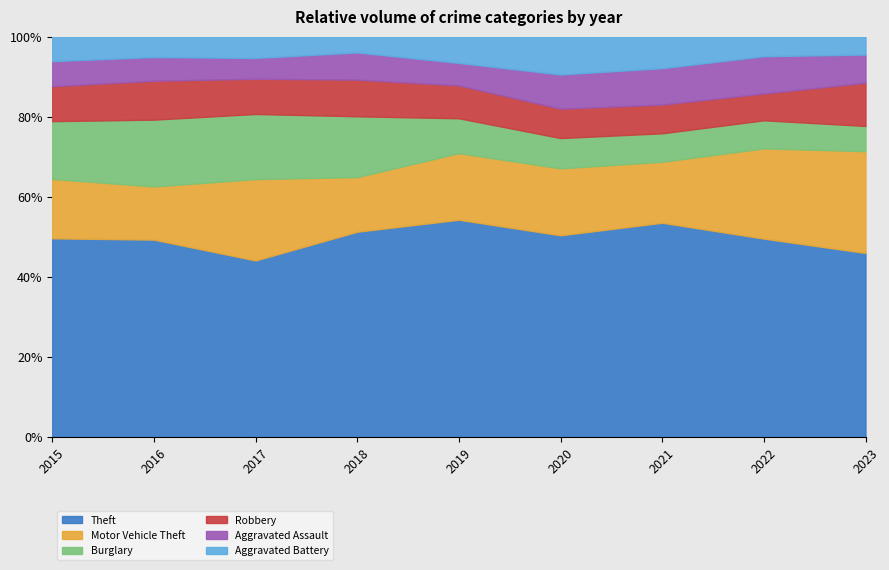

What is the lowest value of the Theft series?

44.1